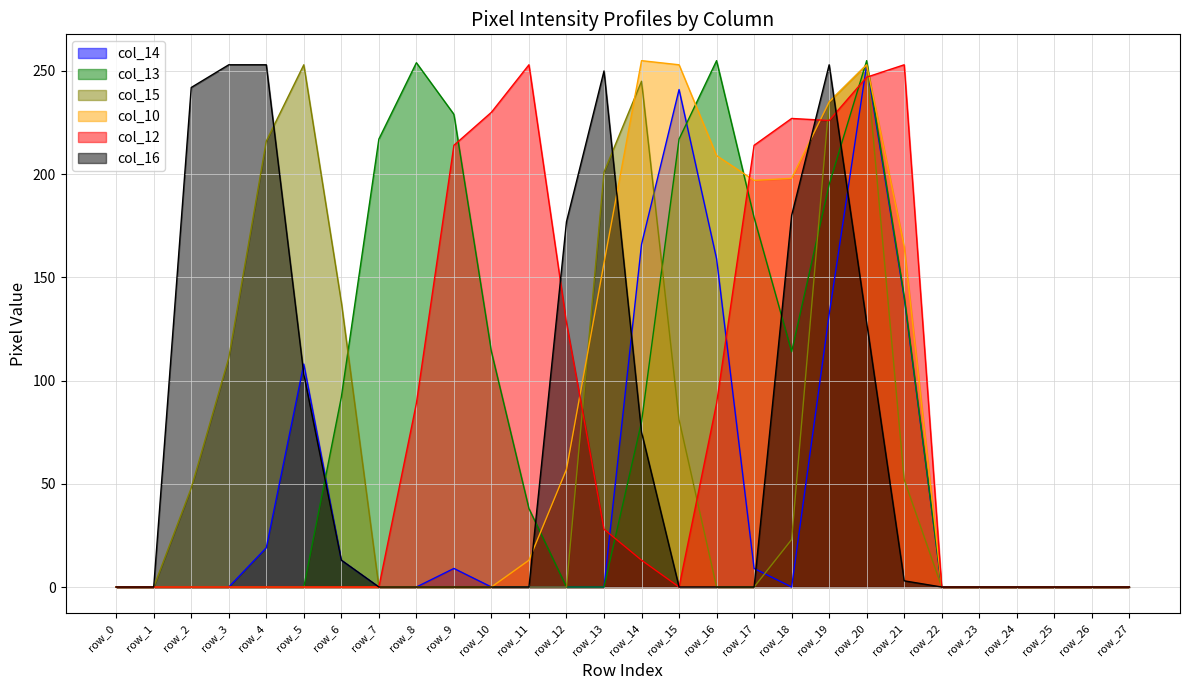

The col_16 series shows 123 at row_25. True or false?

False